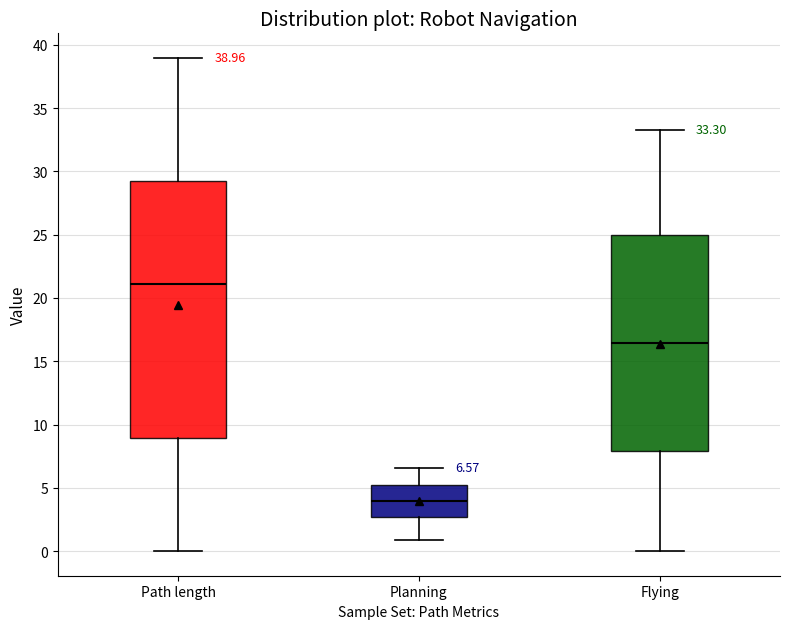

Which box's median line is the lowest?

Planning